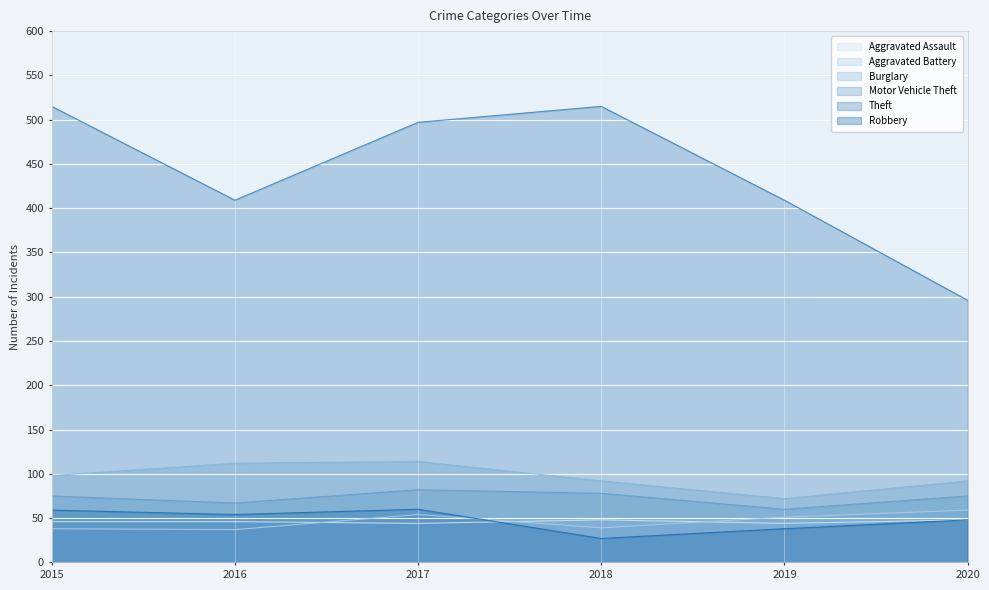

True or false: Motor Vehicle Theft and Aggravated Assault cross at least once.

False